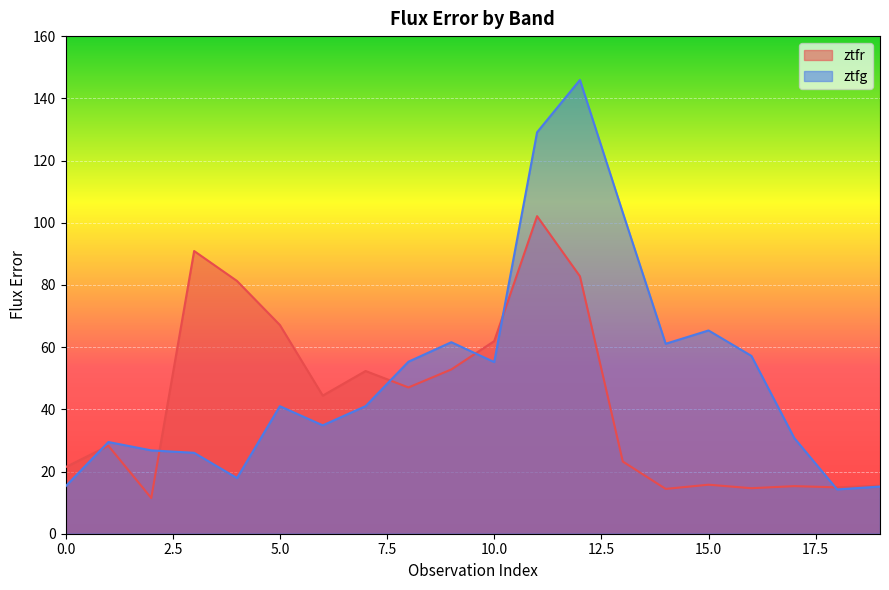

In ztfr, how many points are higher than both neighbors (excluding endpoints)?

6